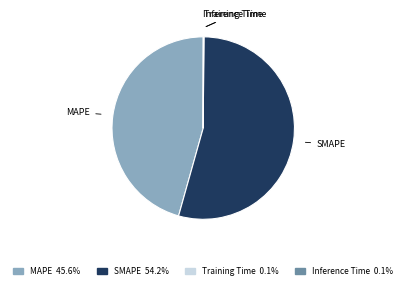

What is the majority slice?

SMAPE